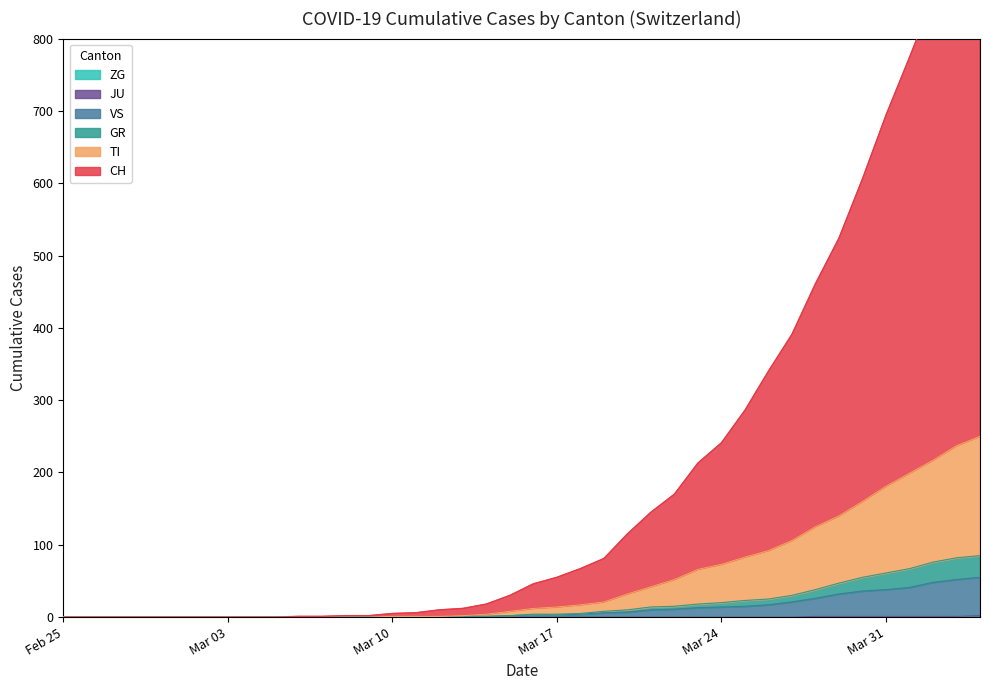

True or false: ZG and CH cross at least once.

False